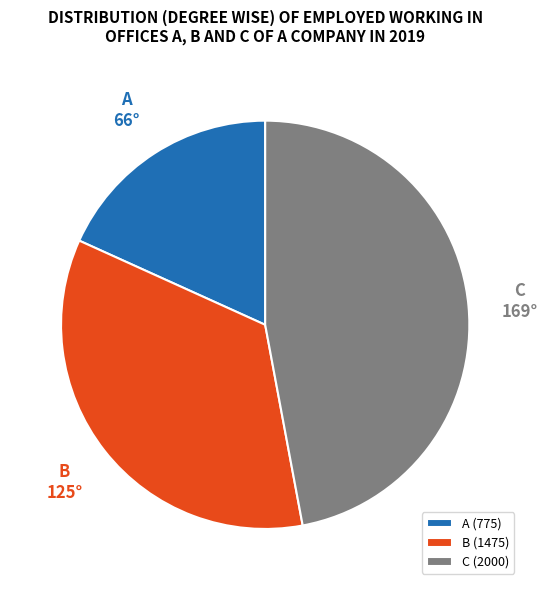

What is the ratio of the value at C to the value at A?

2.6